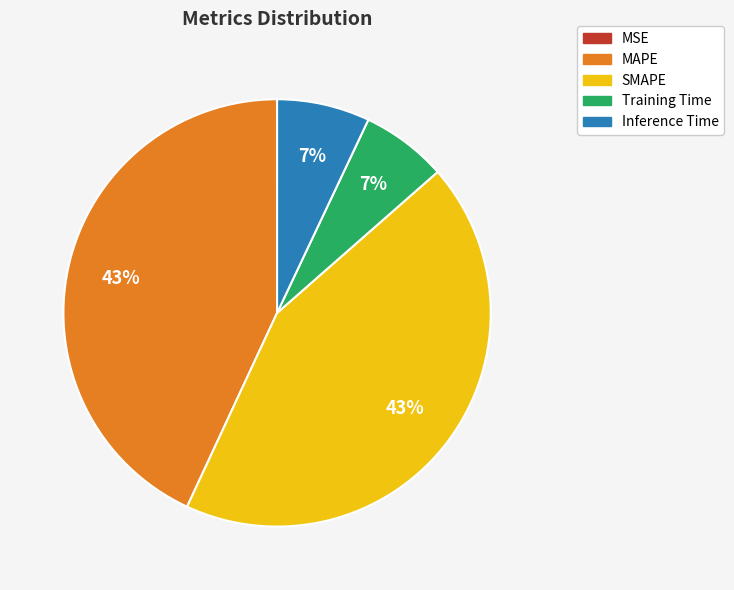

True or false: MAPE accounts for 32% of the total.

False